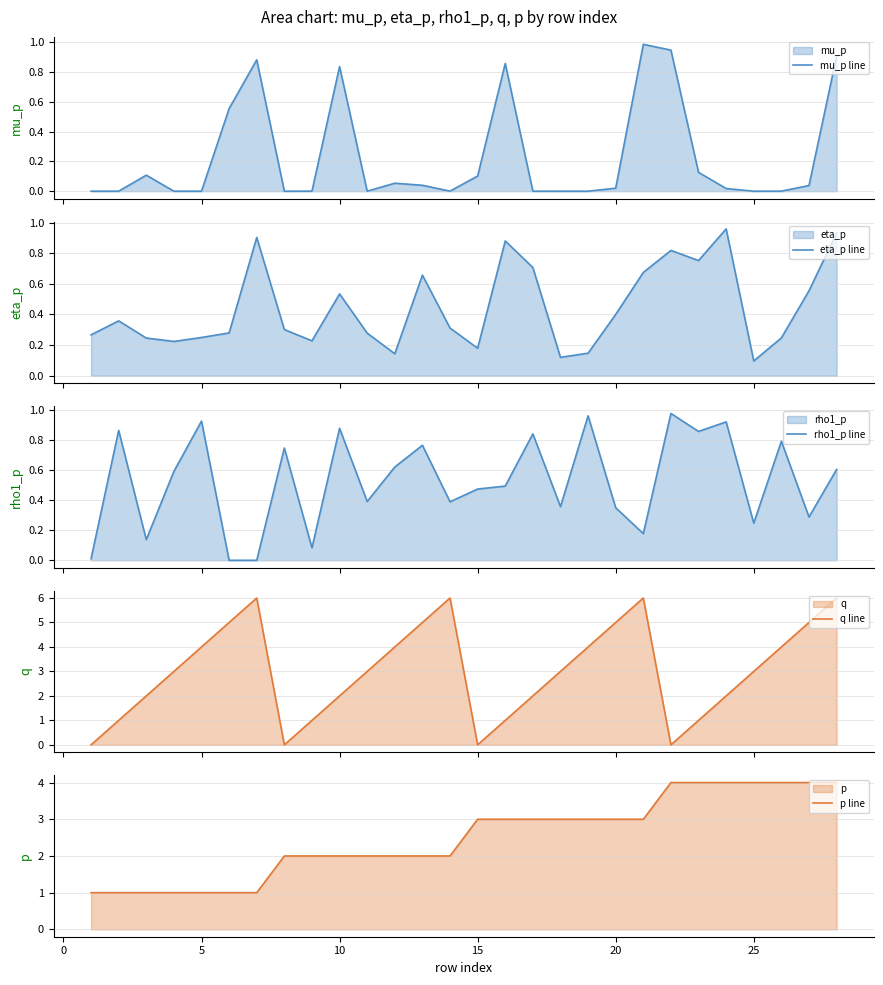

In mu_p line, how many points are lower than both neighbors (excluding endpoints)?

7